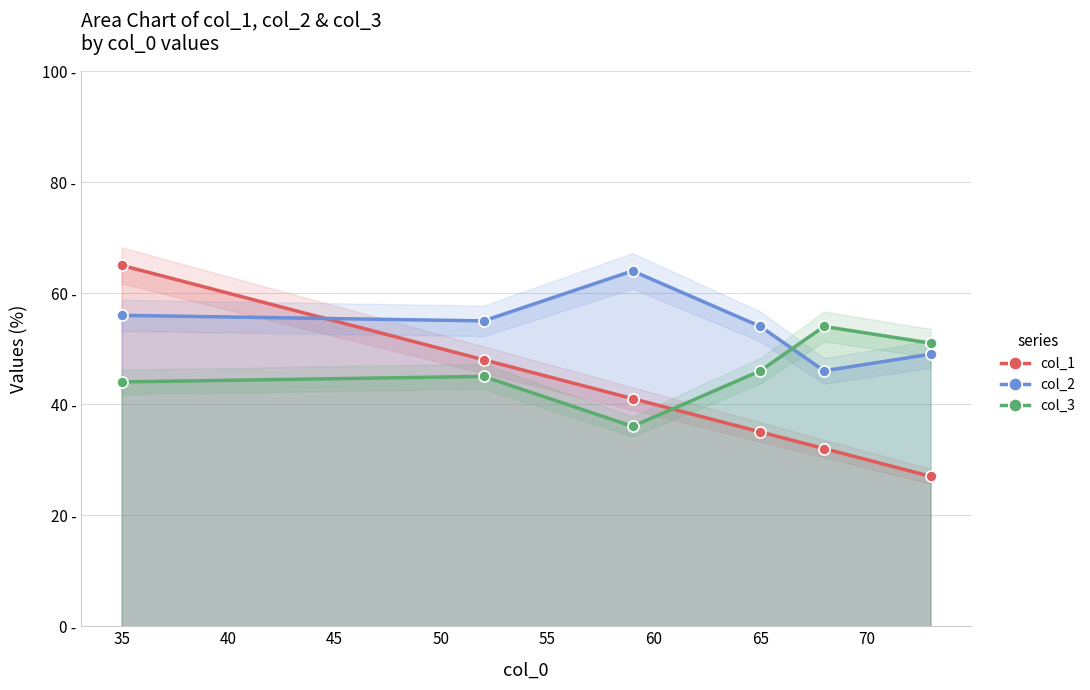

How many lines are shown in the chart?

3